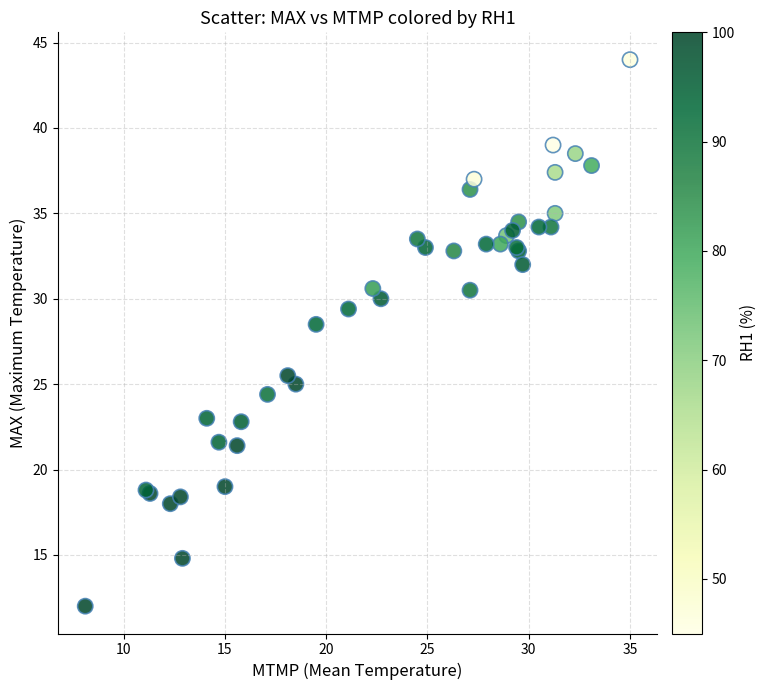

What Y value in the scatter plot is closest to 28?

28.5